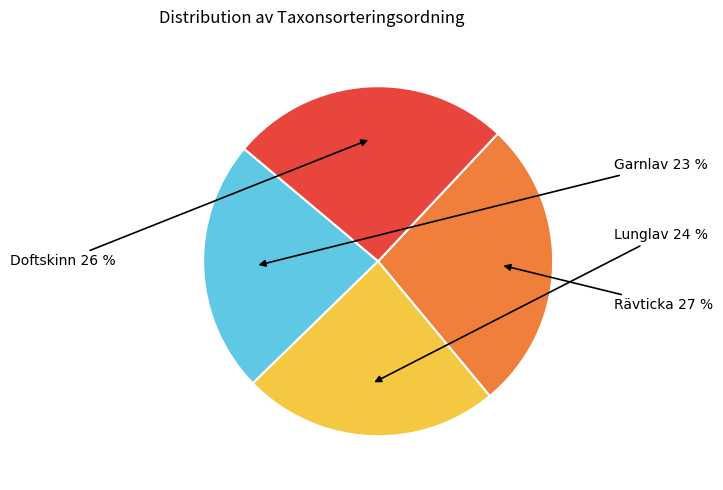

To the nearest percent, what is the difference between the largest and smallest slice percentages?

4%